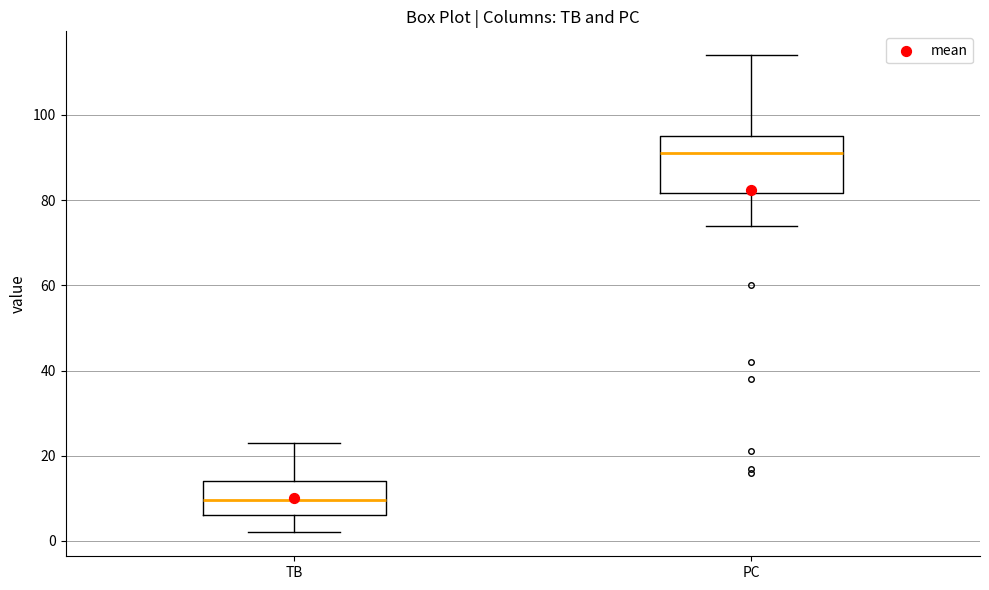

Which box is the tallest, from its lower edge to its upper edge?

PC